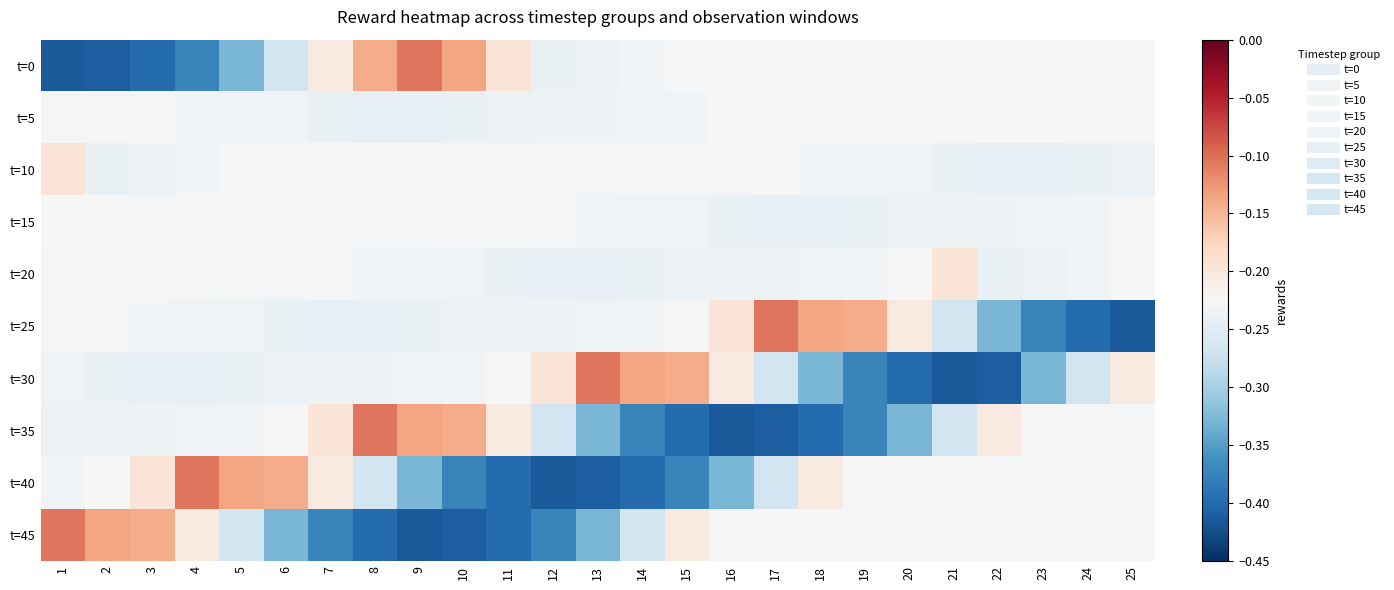

What is the total value across all series at 25?

-2.4